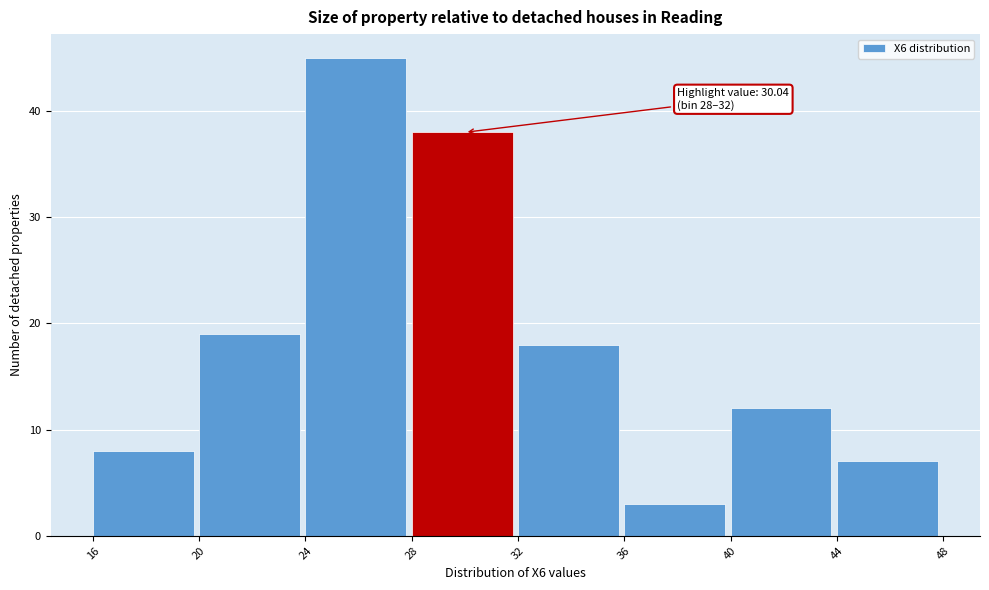

Over which range of the x-axis is the bar tallest?

24 to 28